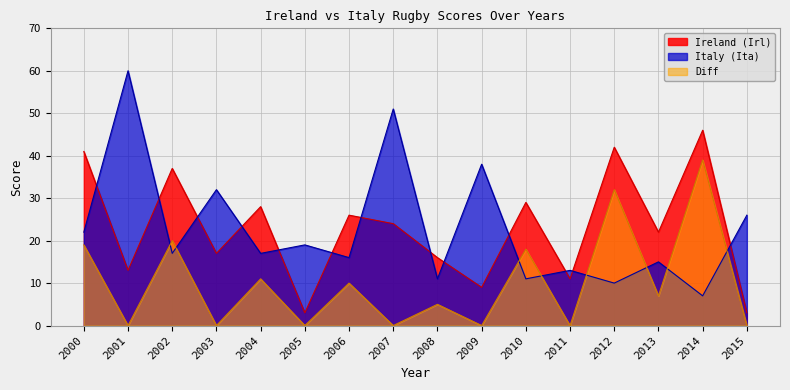

At which label does Ireland (Irl) first exceed 24?

2000